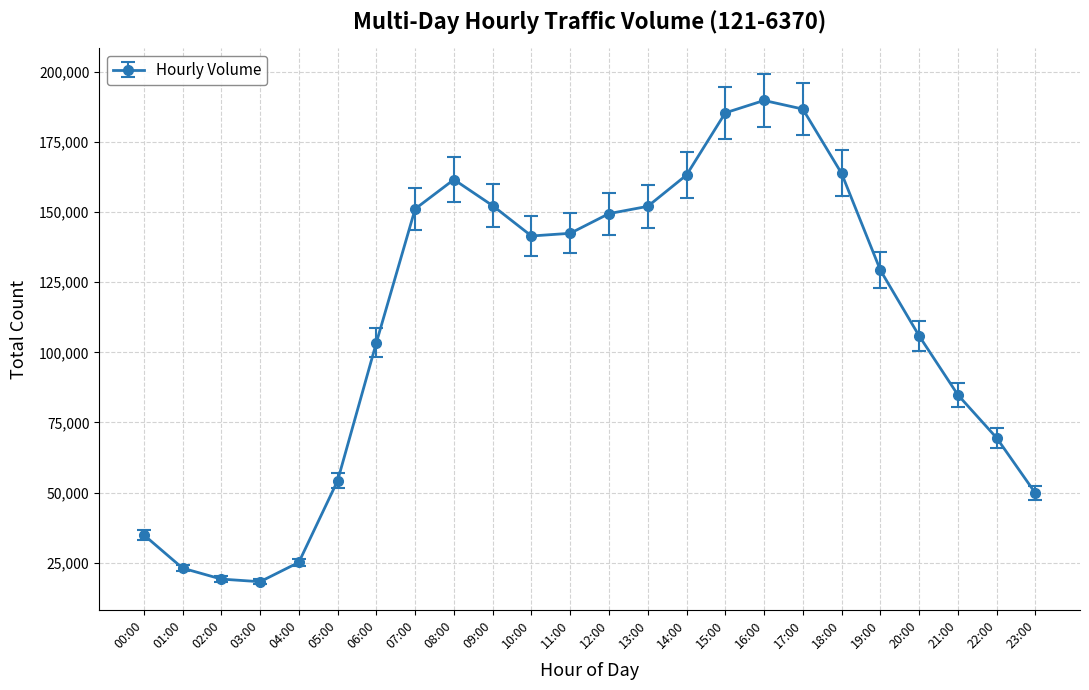

What is the value of the 19th point from the left?

163830